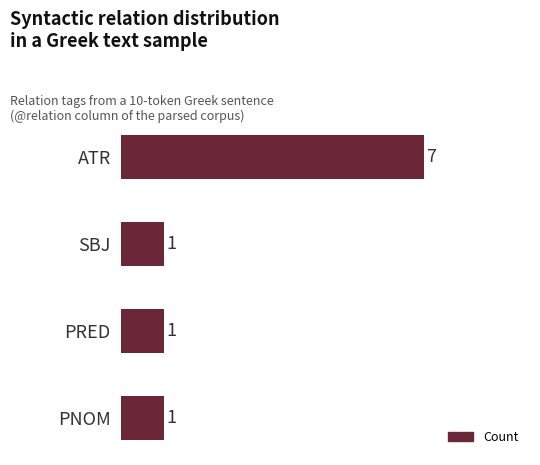

Is it true that the value at SBJ is 2?

False